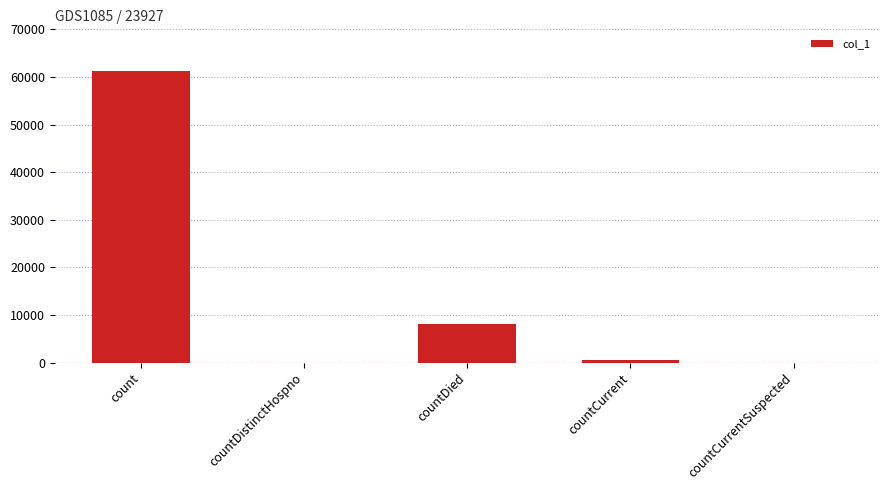

Which has a higher value, countCurrent or count?

count